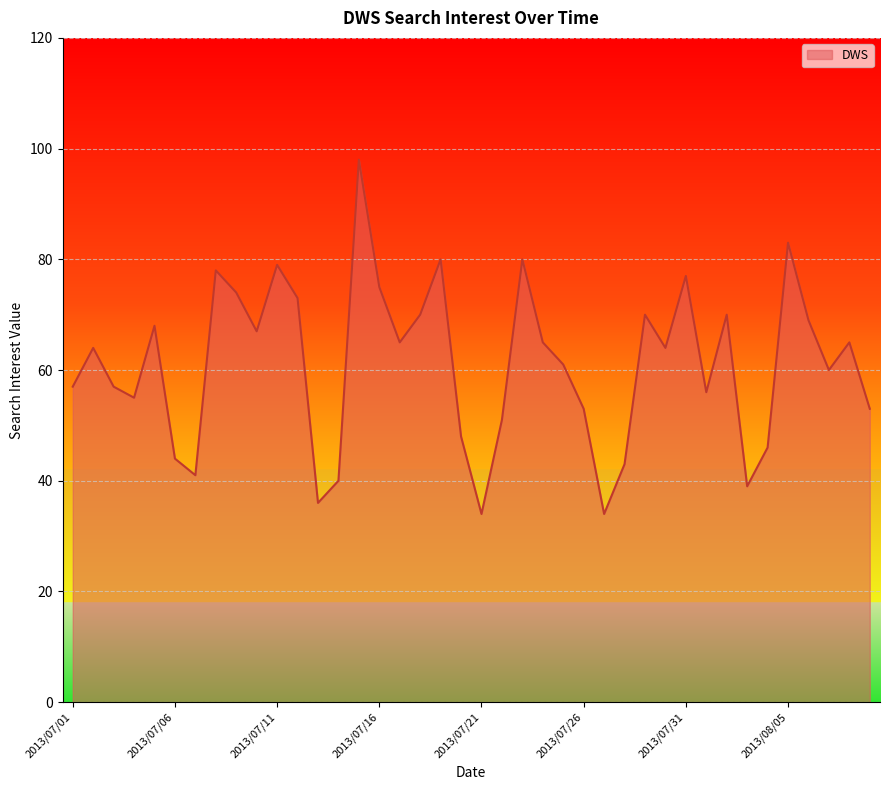

What is the difference between the maximum and minimum values?

64